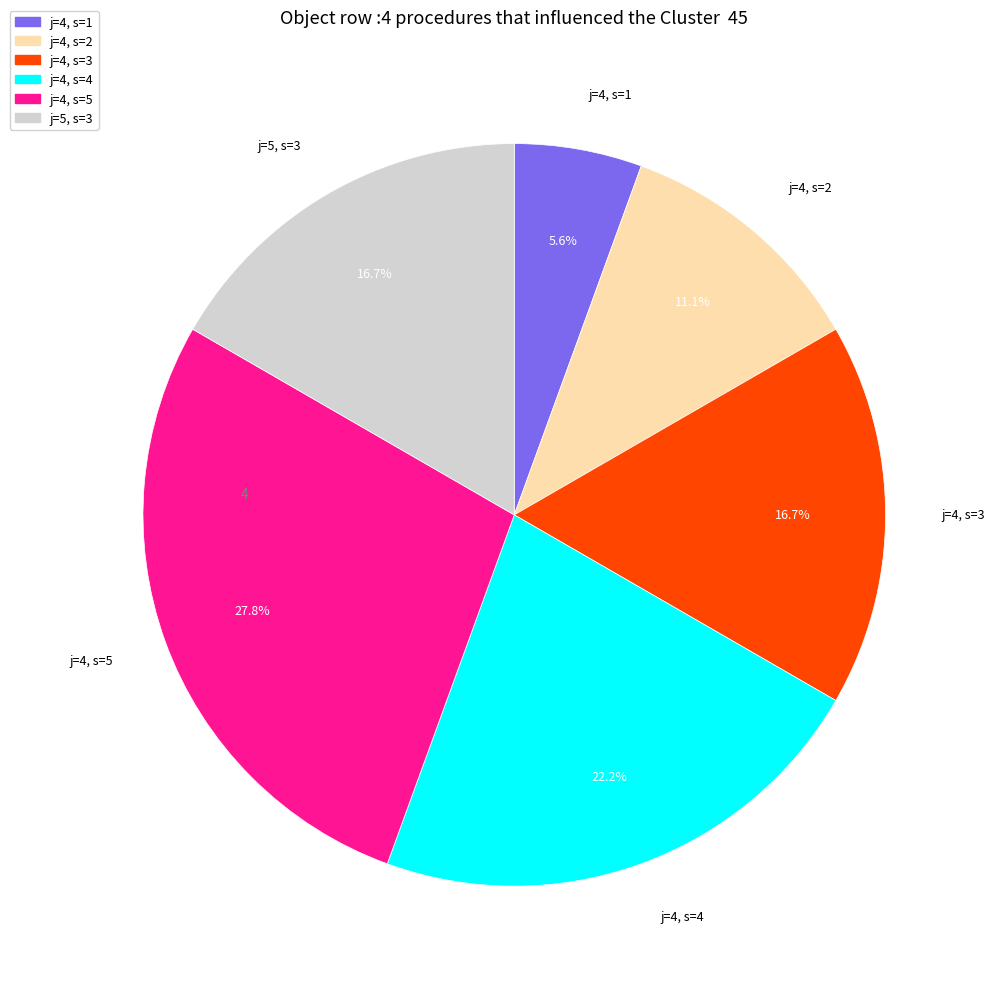

Does any single category account for the majority?

No